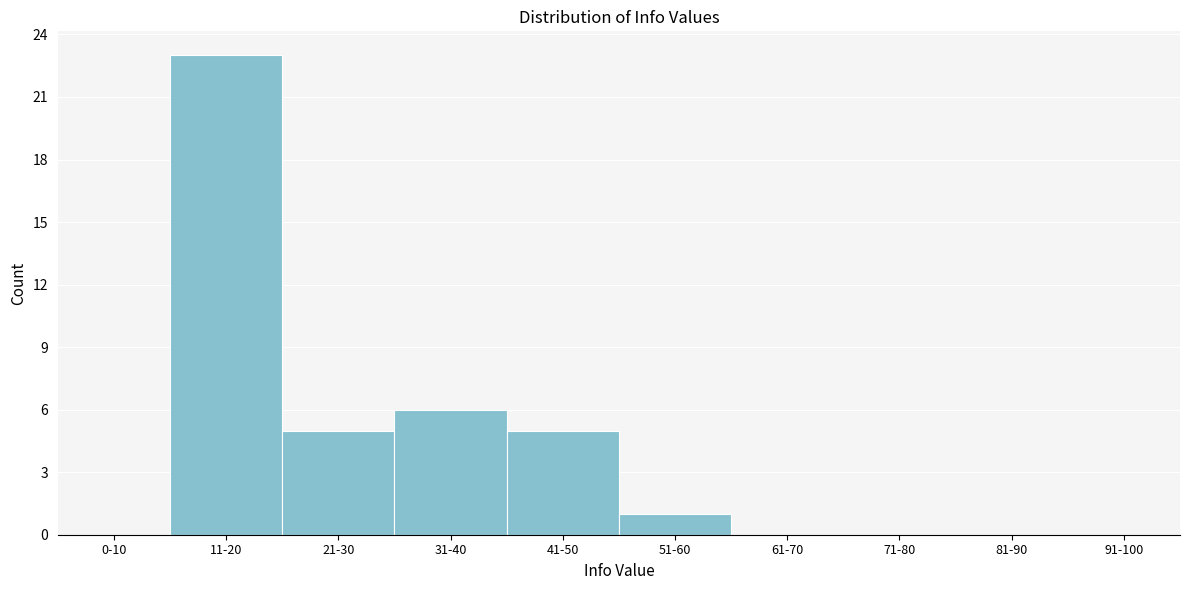

Reading right to left, list all the values displayed in this chart.

91-100=0	81-90=0	71-80=0	61-70=0	51-60=1	41-50=5	31-40=6	21-30=5	11-20=23	0-10=0